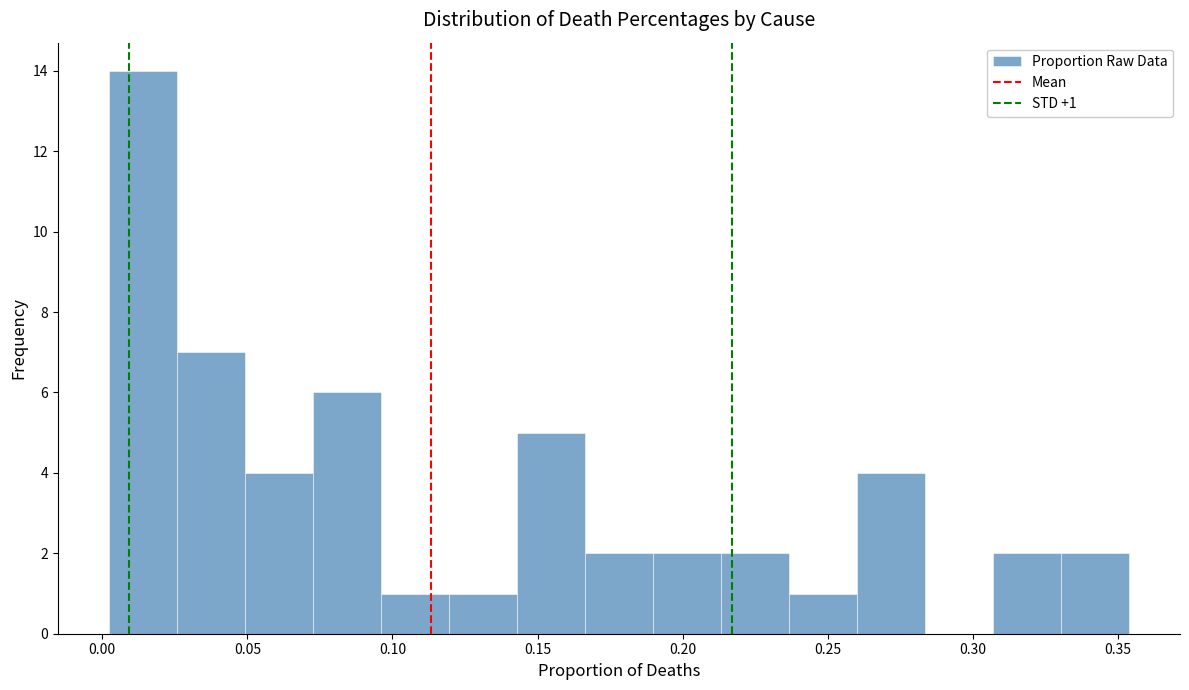

Over which range of the x-axis is the bar tallest?

0.000 to 0.025